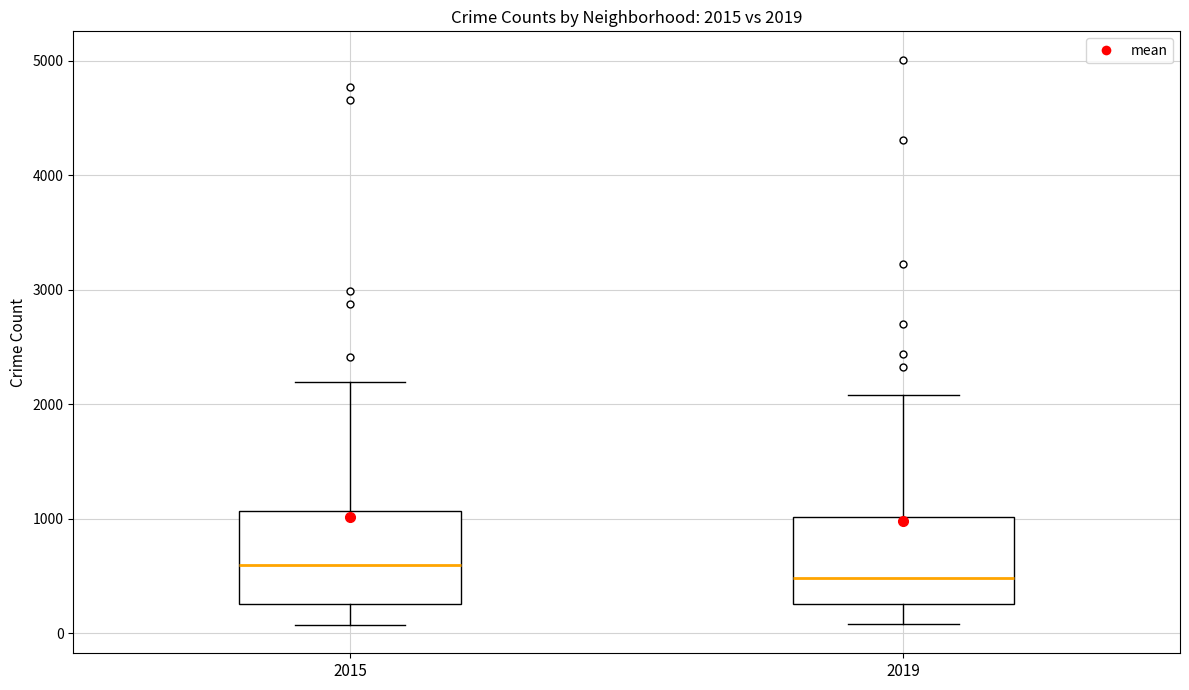

Which box's median line is the highest?

2015